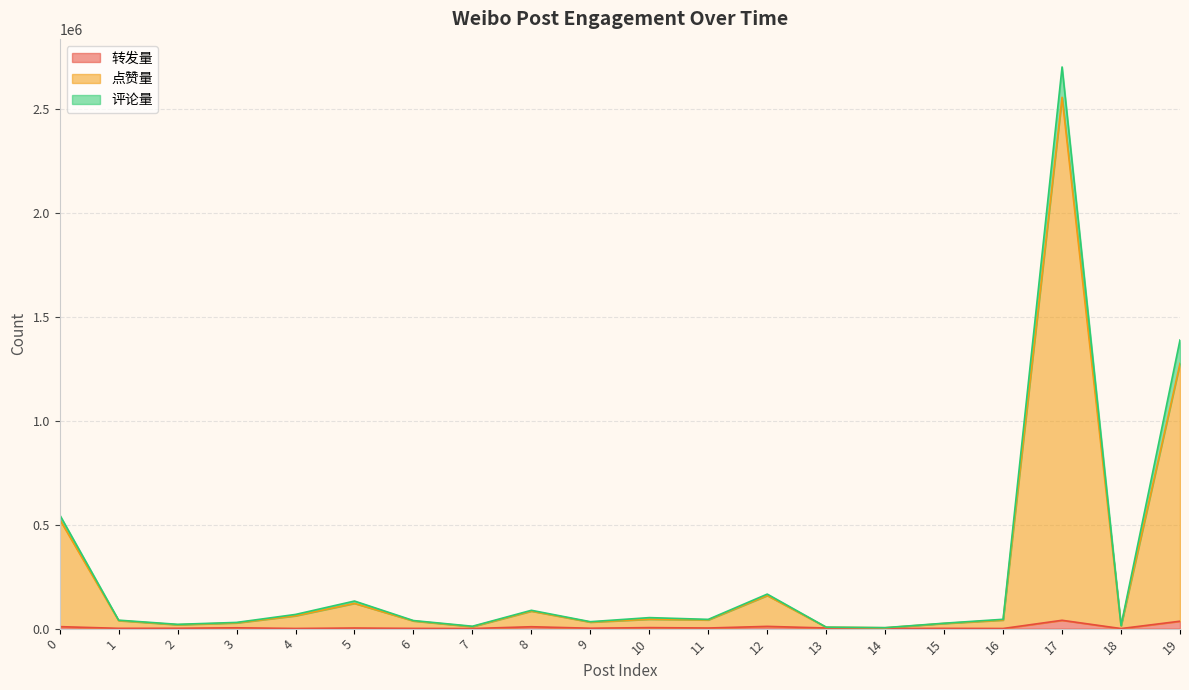

True or false: 点赞量 has more than 0 interior local peaks.

True